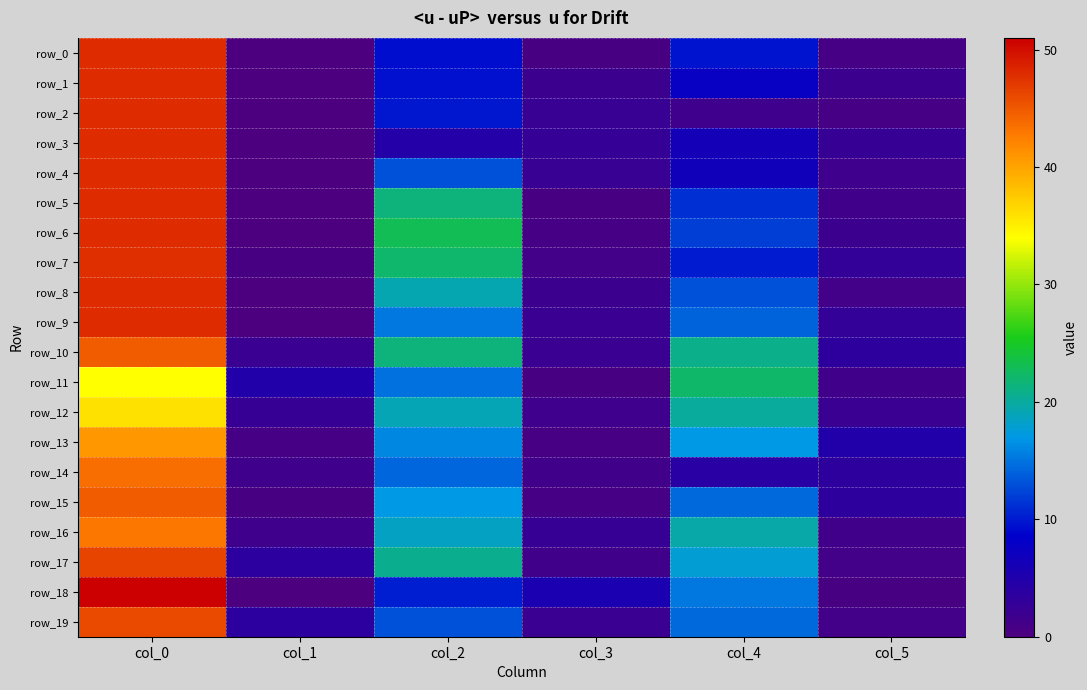

What is the difference between the highest and lowest values at col_5?

4.5